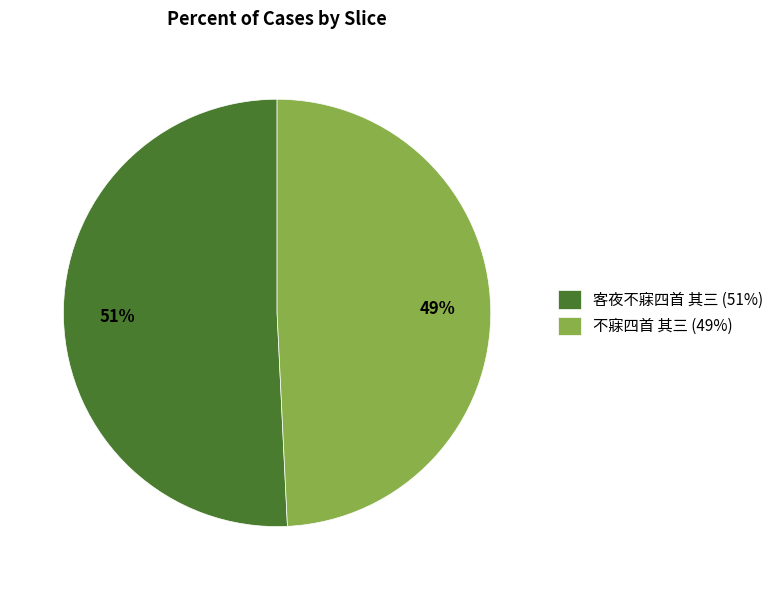

Count the number of slices in the pie.

2